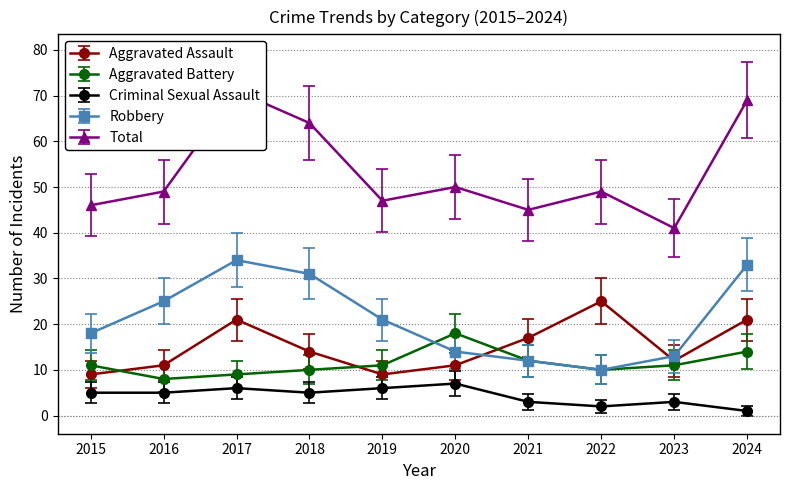

What are all the series names shown in the legend?

Aggravated Assault, Aggravated Battery, Criminal Sexual Assault, Robbery, Total